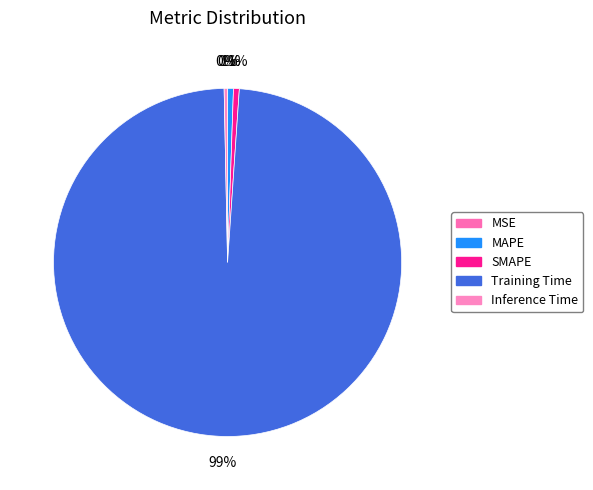

Which slice represents more than half of the pie?

Training Time